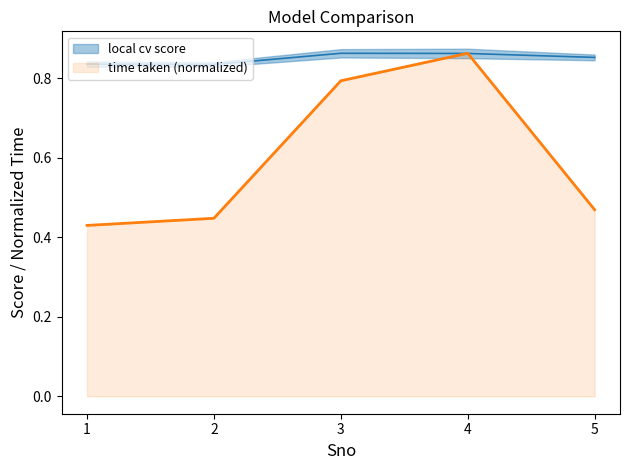

Is the value of time taken (minutes) at 1 greater than the value of local cv score at 2?

No